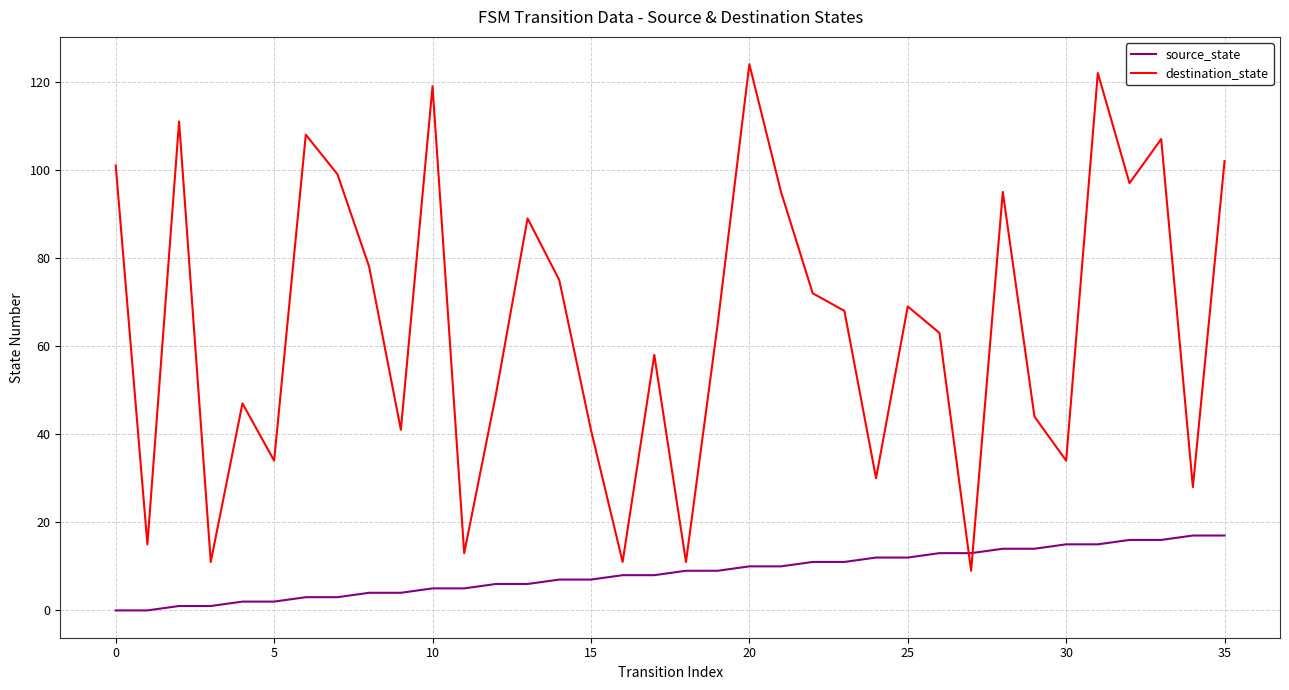

What is the difference between the maximum and minimum values in the source_state series?

17